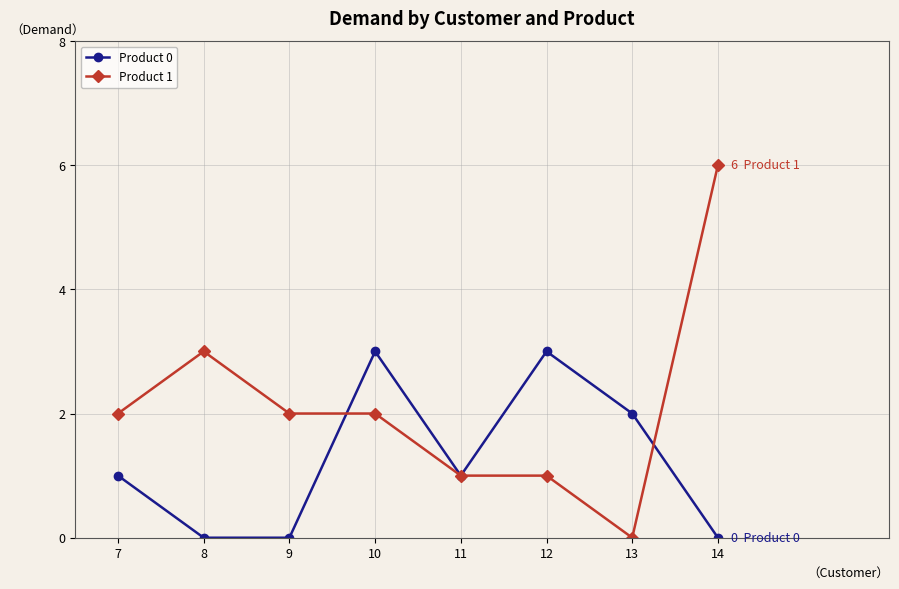

How many series are shown in this chart?

2